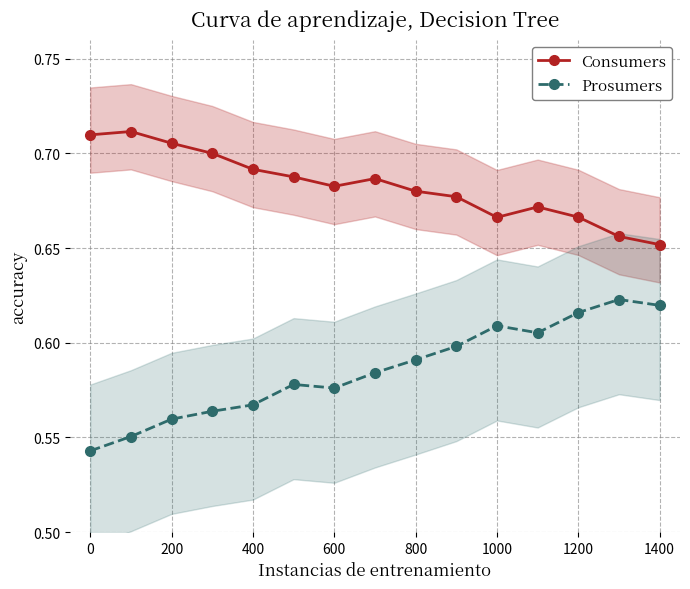

What is the maximum value for Consumers?

0.7